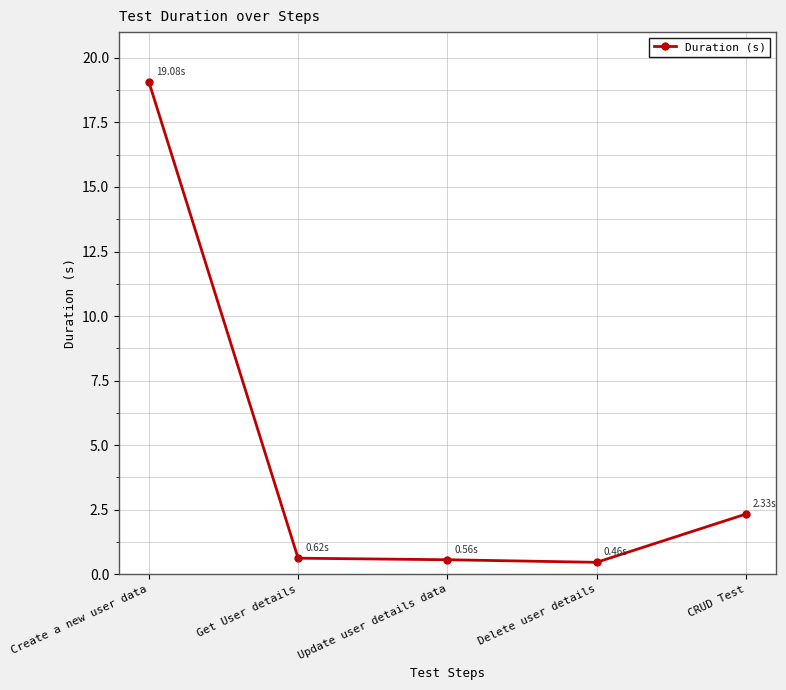

What is the sum of the values at Get User details and Create a new user data?

19.7